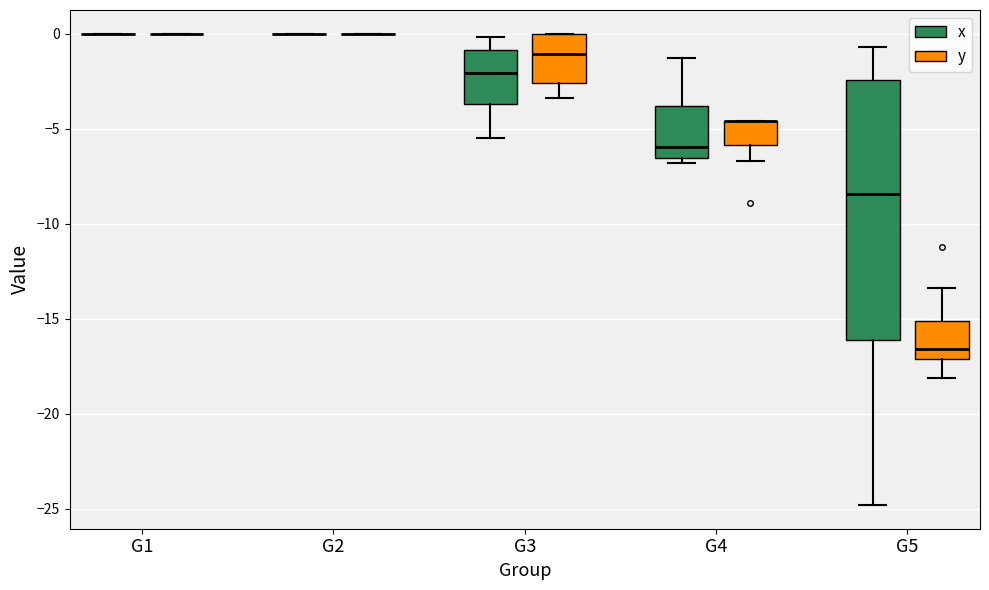

Reading left to right, transcribe this box plot: for each box, give where its median line is, the range the box spans, and where its two whiskers end, as read against the y-axis. The values are not printed on the chart, so give them approximately, as read against the axis.

G1 (x): box collapsed to a line at 0.0, whiskers 0.0 to 0.0
G1 (y): box collapsed to a line at 0.0, whiskers 0.0 to 0.0
G2 (x): box collapsed to a line at 0.0, whiskers 0.0 to 0.0
G2 (y): box collapsed to a line at 0.0, whiskers 0.0 to 0.0
G3 (x): median -2.0, box -3.5 to -1.0, whiskers -5.5 to 0.0
G3 (y): median -1.0, box -2.5 to 0.0, whiskers -3.5 to 0.0
G4 (x): median -6.0, box -6.5 to -4.0, whiskers -7.0 to -1.5
G4 (y): median -4.5 (drawn on the box's upper edge), box -6.0 to -4.5, whiskers -6.5 to -4.5
G5 (x): median -8.5, box -16.0 to -2.5, whiskers -25.0 to -0.5
G5 (y): median -16.5, box -17.0 to -15.0, whiskers -18.0 to -13.5